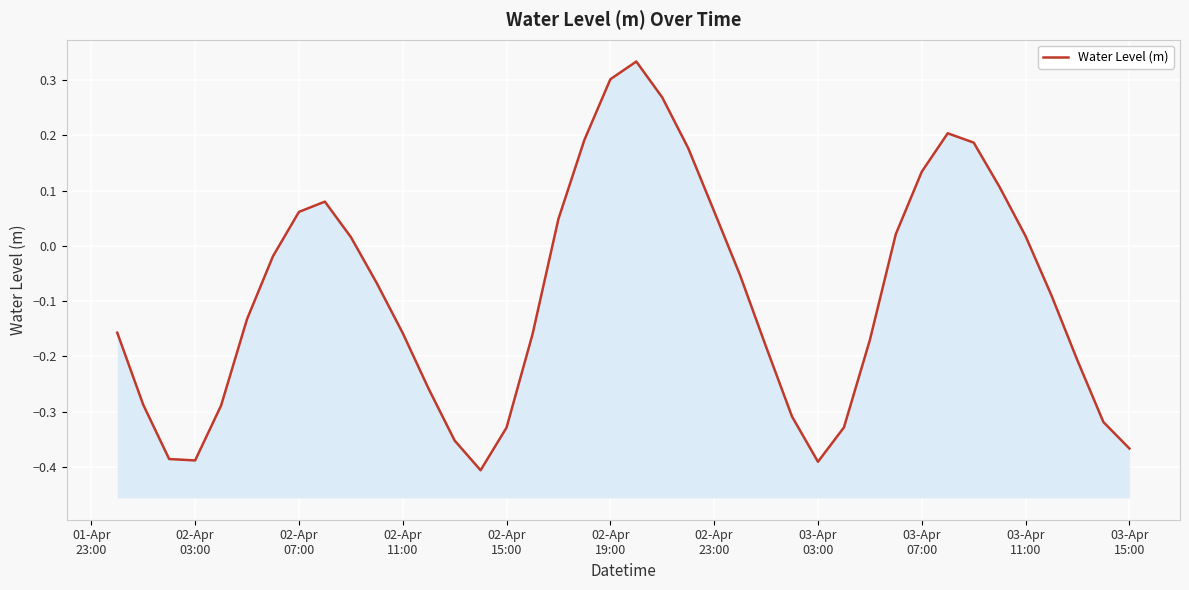

True or false: the data has more than 0 interior local peaks.

True